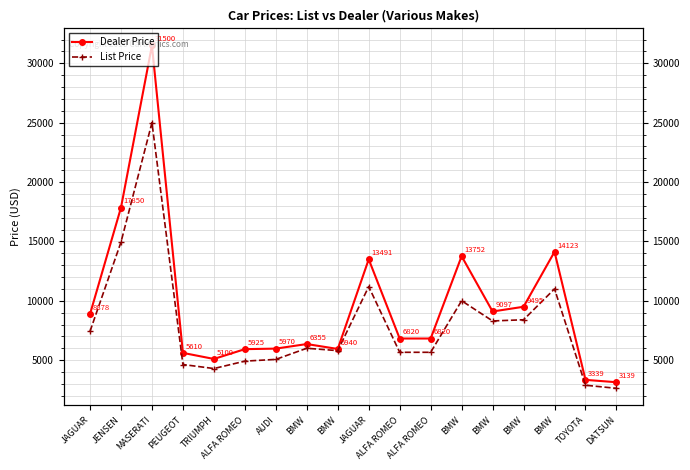

What is the label of the 8th point from the right?

ALFA ROMEO